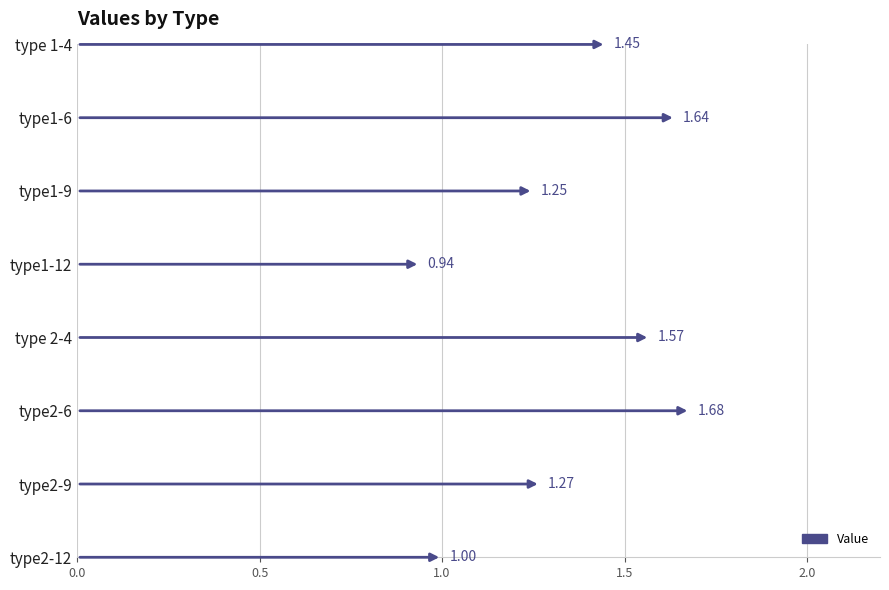

Reading left to right, transcribe all the data shown in this chart.

1.4	1.6	1.2	0.9	1.6	1.7	1.3	1.0